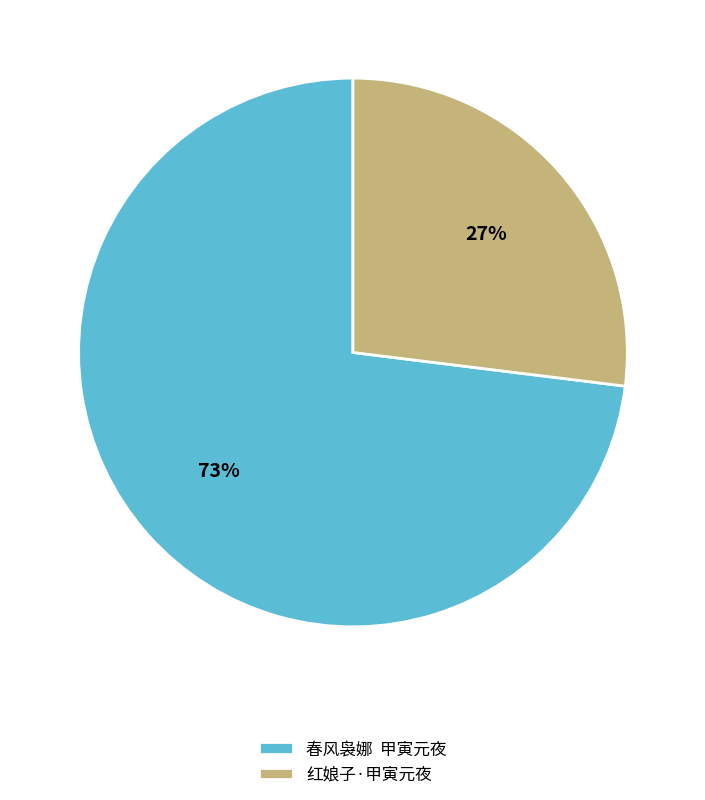

Which slice is the smallest?

红娘子·甲寅元夜